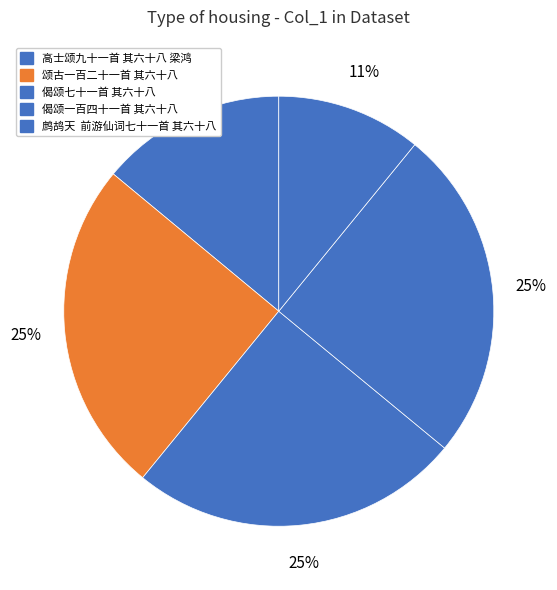

Count the number of slices in the pie.

5